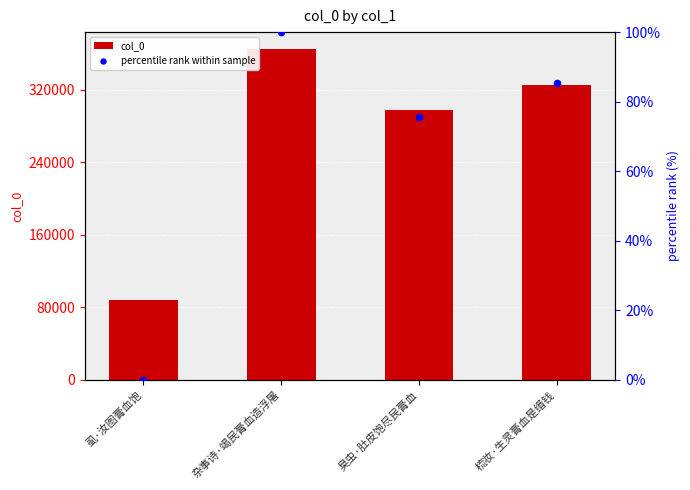

Is the value of col_0 at 杂事诗·竭民膏血造浮屠 greater than the value of percentile rank within sample at 臭虫·肚皮饱尽民膏血?

Yes